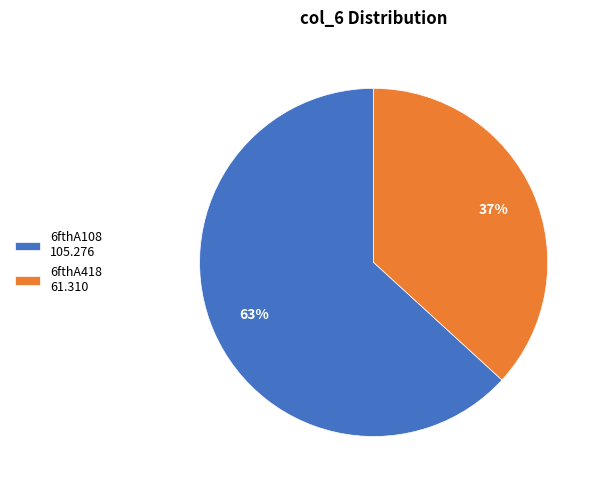

The 6fthA108 slice represents 54% of the pie. True or false?

False